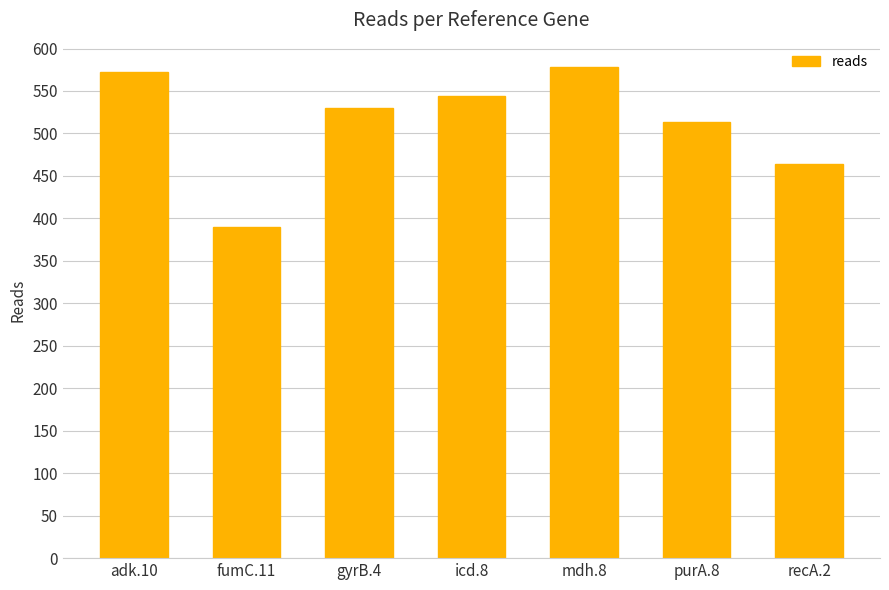

At which category does the chart reach its minimum across all series?

fumC.11